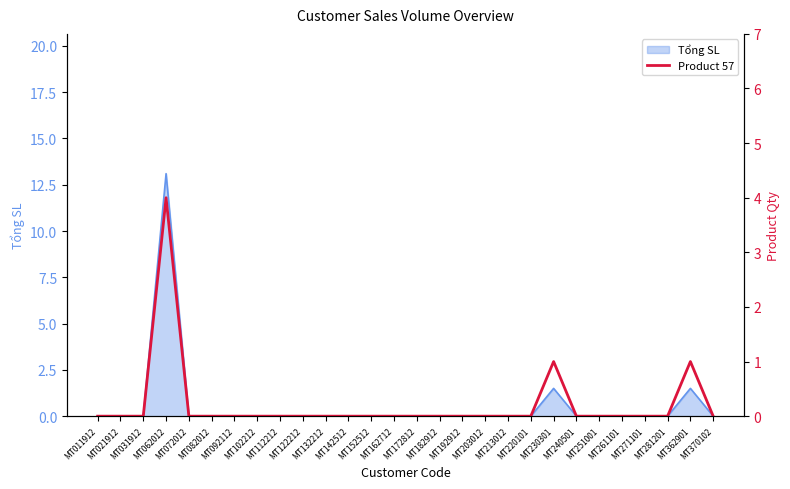

How many lines are shown in the chart?

1